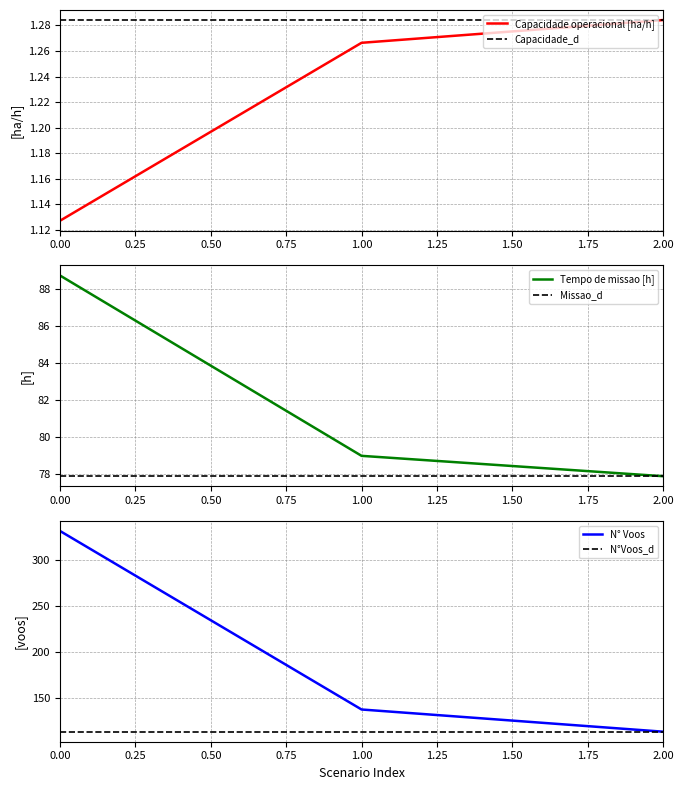

The Capacidade operacional [ha/h] series shows 0.3 at 2.00. True or false?

False